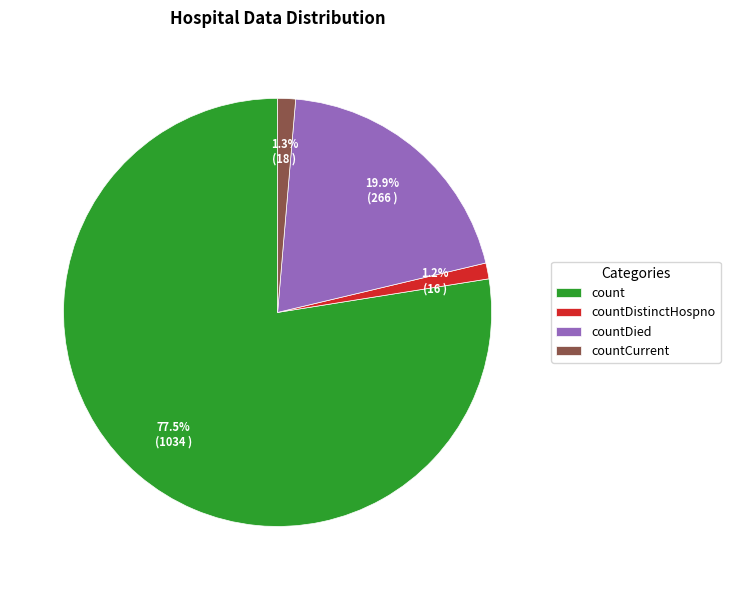

What is the total percentage of countDistinctHospno and countCurrent?

2.5%